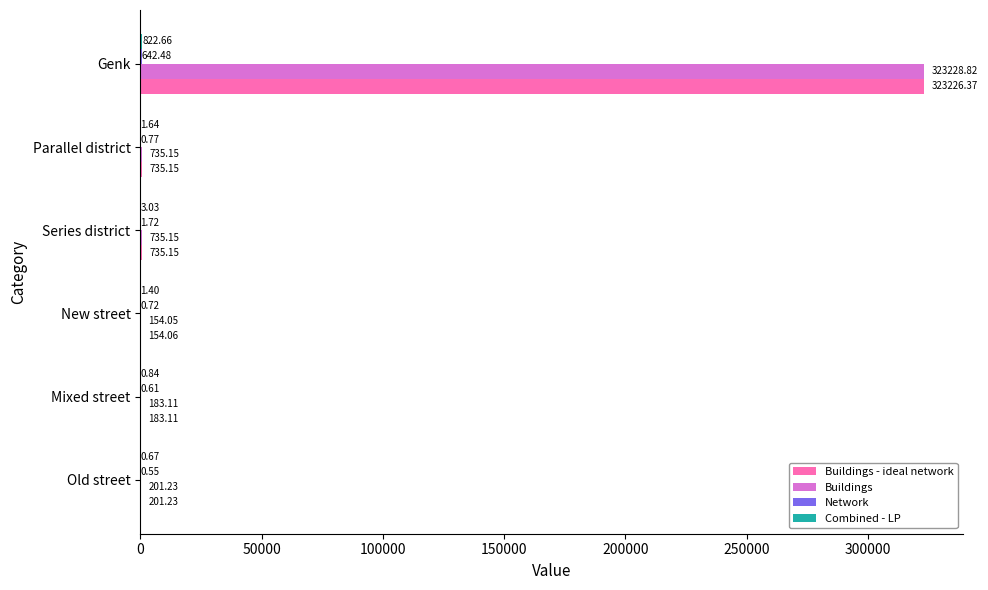

Which series has the largest total across all categories?

Buildings